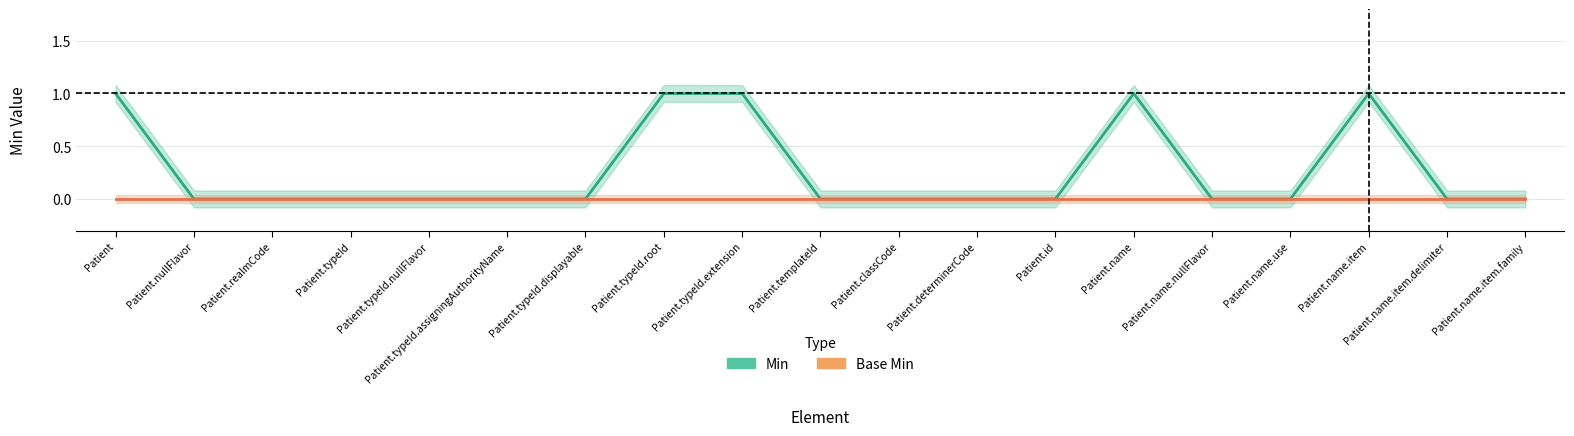

Is this an area chart (filled region under the line)?

No